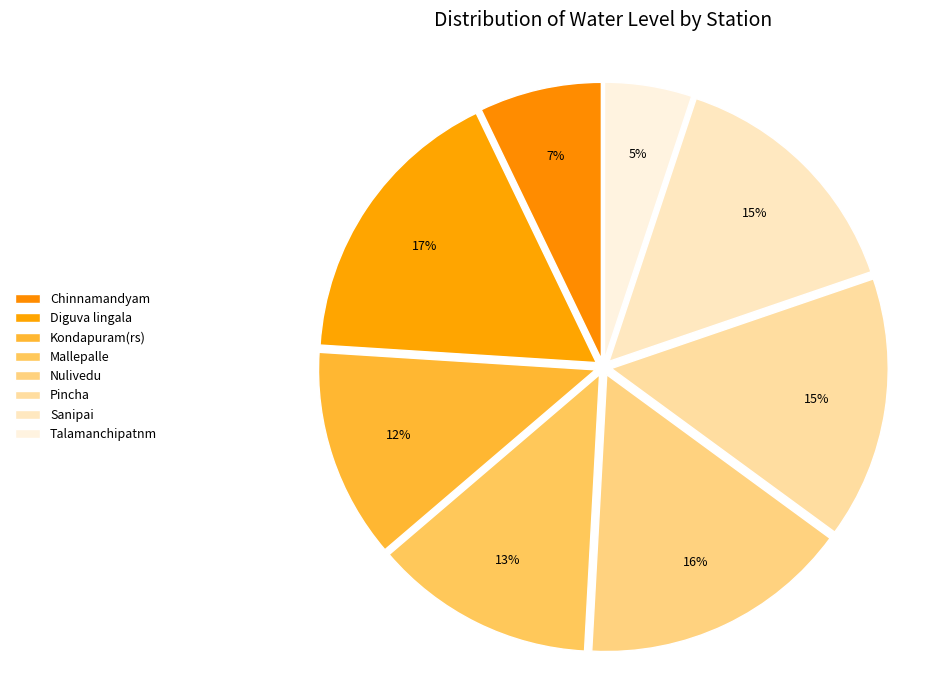

Between Sanipai and Diguva lingala, which is larger?

Diguva lingala